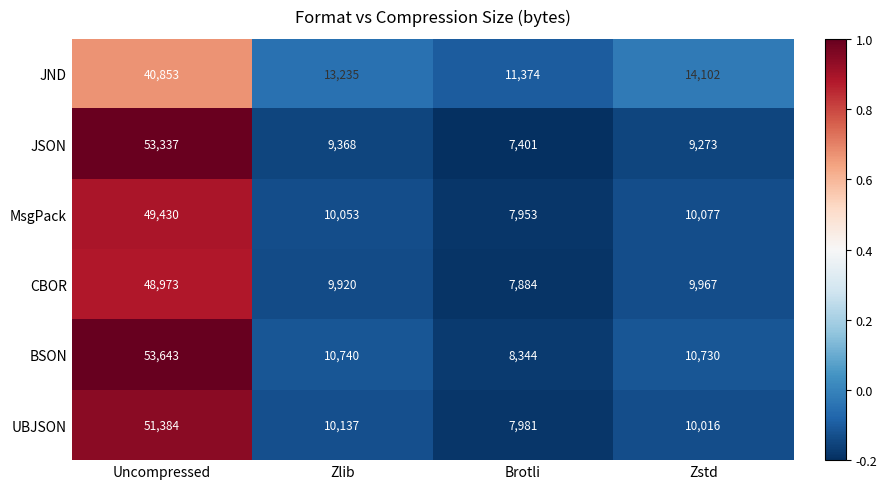

Reading left to right, extract all data points from this chart.

JND: Uncompressed=40853	Zlib=13235	Brotli=11374	Zstd=14102
JSON: Uncompressed=53337	Zlib=9368	Brotli=7401	Zstd=9273
MsgPack: Uncompressed=49430	Zlib=10053	Brotli=7953	Zstd=10077
CBOR: Uncompressed=48973	Zlib=9920	Brotli=7884	Zstd=9967
BSON: Uncompressed=53643	Zlib=10740	Brotli=8344	Zstd=10730
UBJSON: Uncompressed=51384	Zlib=10137	Brotli=7981	Zstd=10016